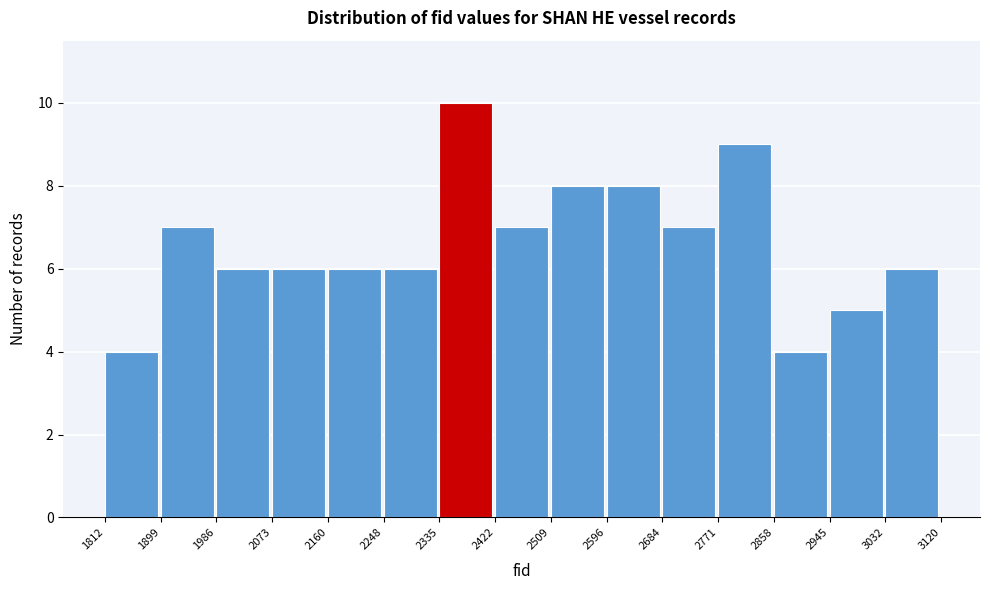

Reading left to right, transcribe this chart: for each bar, give the range it covers on the x-axis and its height. The values are not printed on the chart, so give them approximately, as read against the axis.

1812 to 1899: 4
1899 to 1986: 7
1986 to 2073: 6
2073 to 2160: 6
2160 to 2248: 6
2248 to 2335: 6
2335 to 2422: 10
2422 to 2509: 7
2509 to 2596: 8
2596 to 2684: 8
2684 to 2771: 7
2771 to 2858: 9
2858 to 2945: 4
2945 to 3032: 5
3032 to 3120: 6